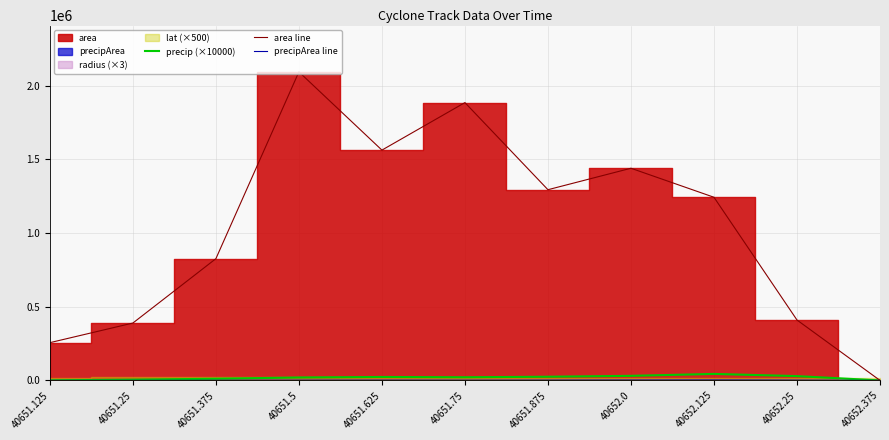

What is the approximate value of precipArea line at 40651.875?

1685.0